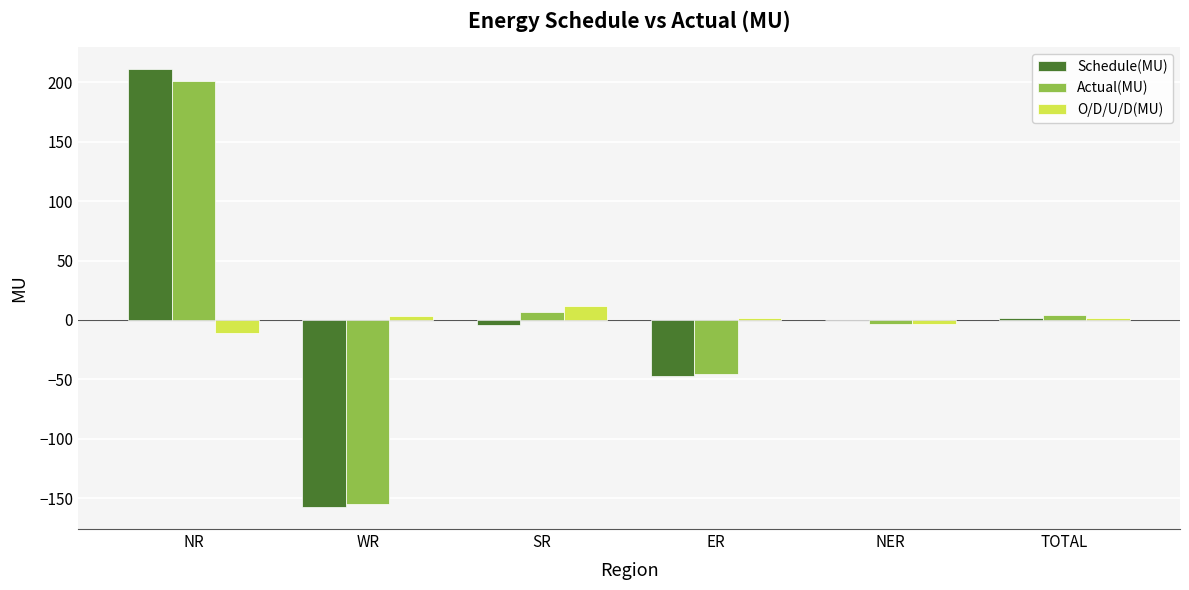

What is the sum of all O/D/U/D(MU) values?

3.8